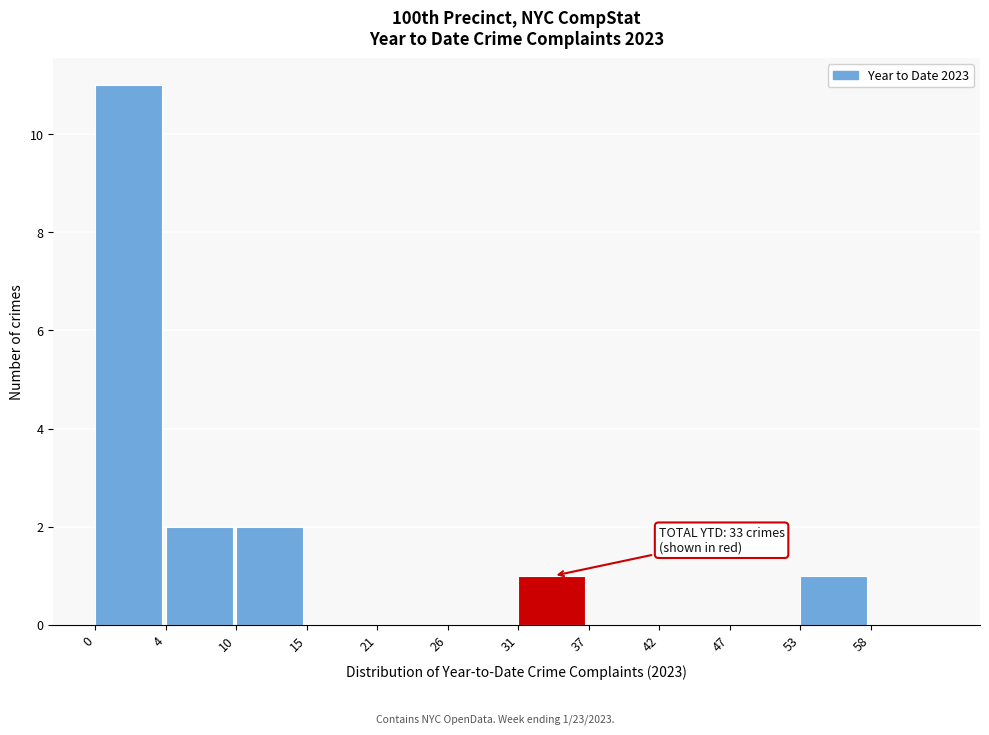

Reading left to right, extract all data points from this chart.

0=11	4=2	10=2	15=0	21=0	26=0	31=1	37=0	42=0	47=0	53=1	58=0